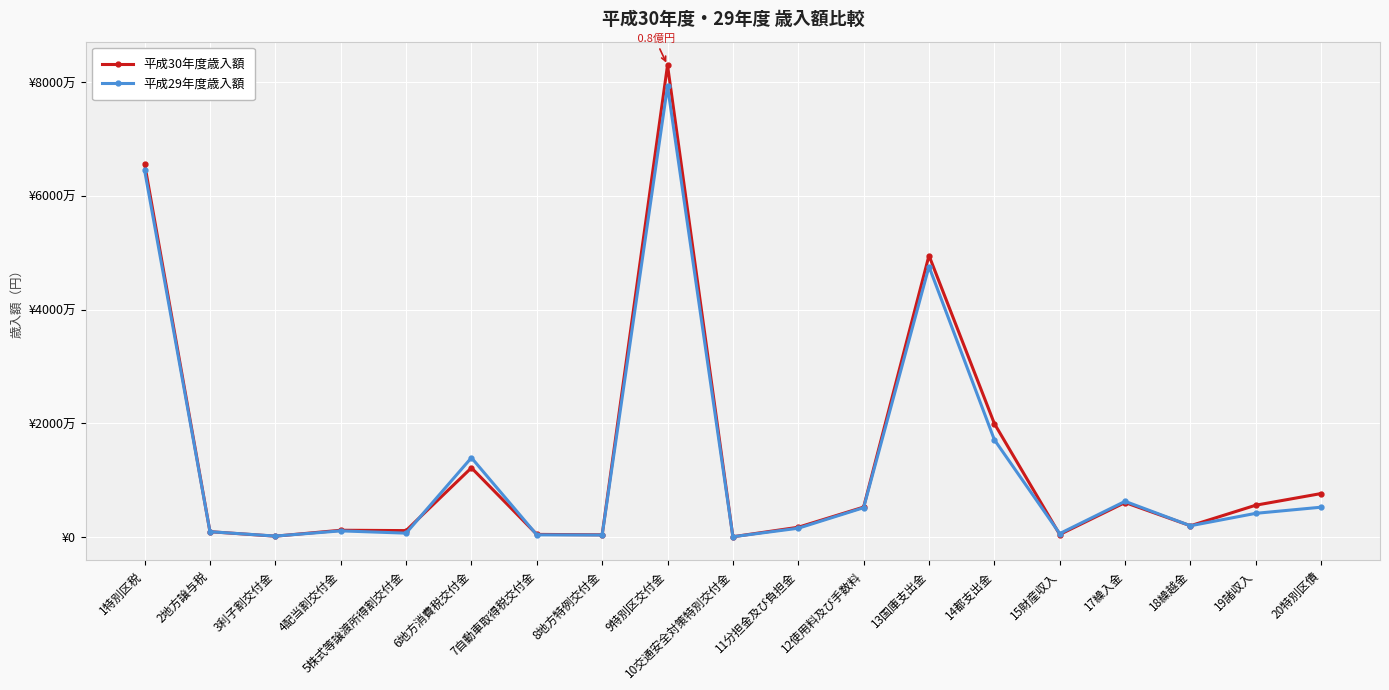

Is this an area chart (filled region under the line)?

No